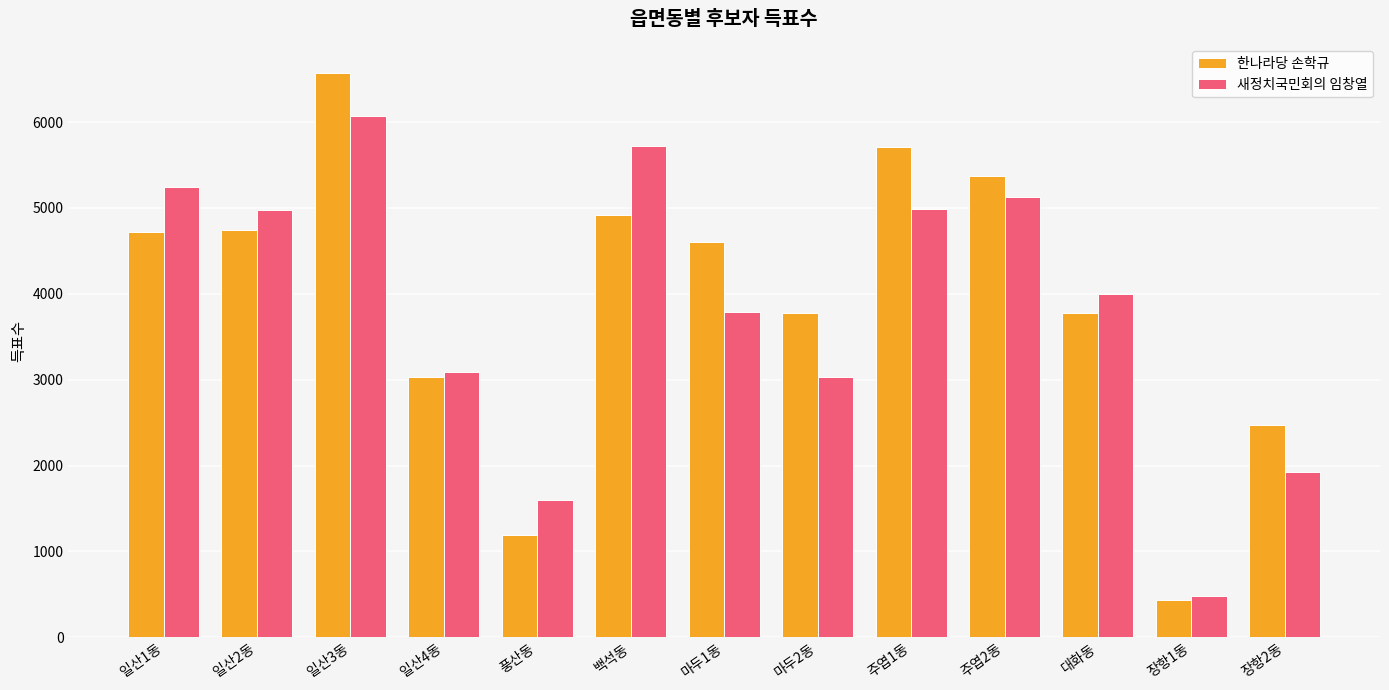

The 한나라당 손학규 series shows 1981 at 일산3동. True or false?

False